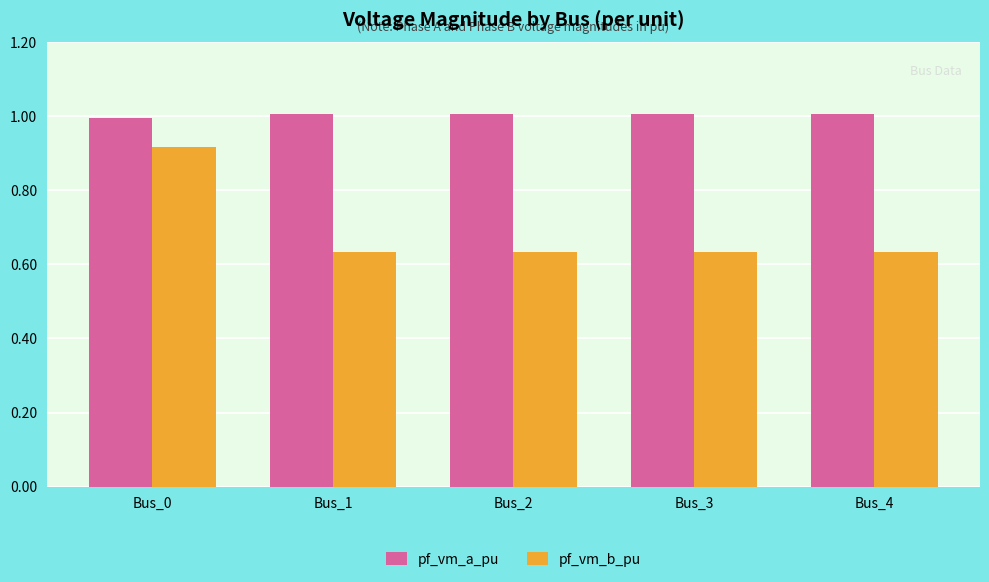

True or false: pf_vm_b_pu has a value of 0.2 at Bus_3.

False